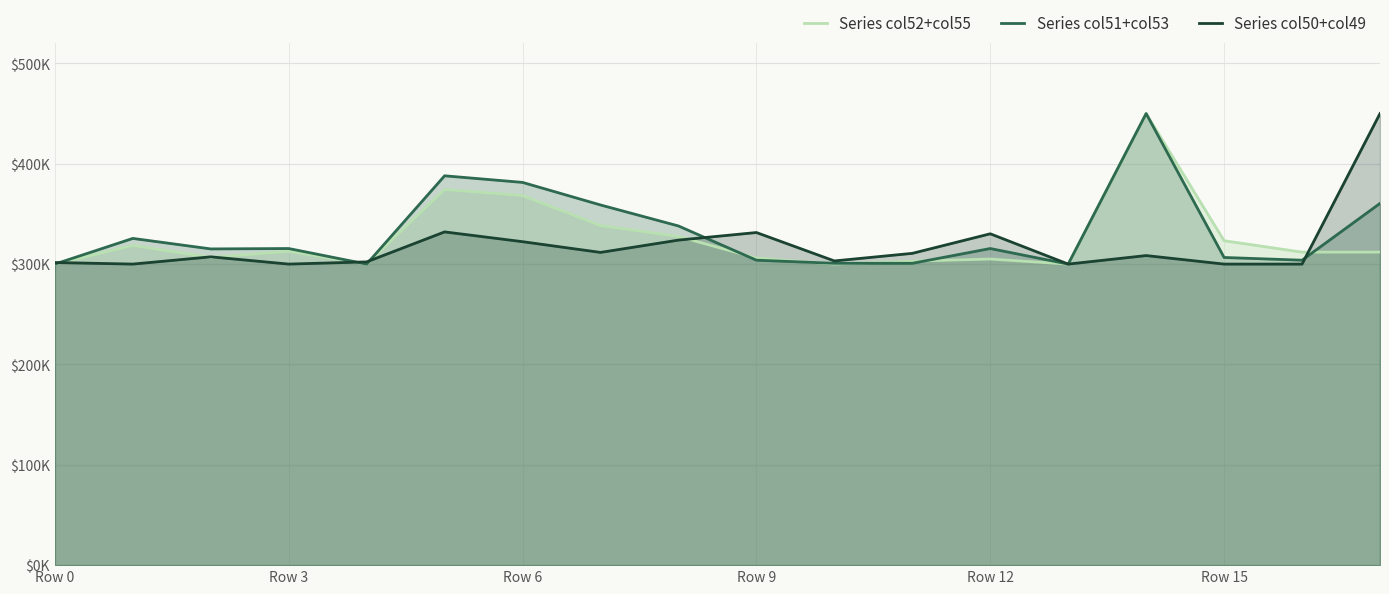

What is the label of the 11th point from the left?

10